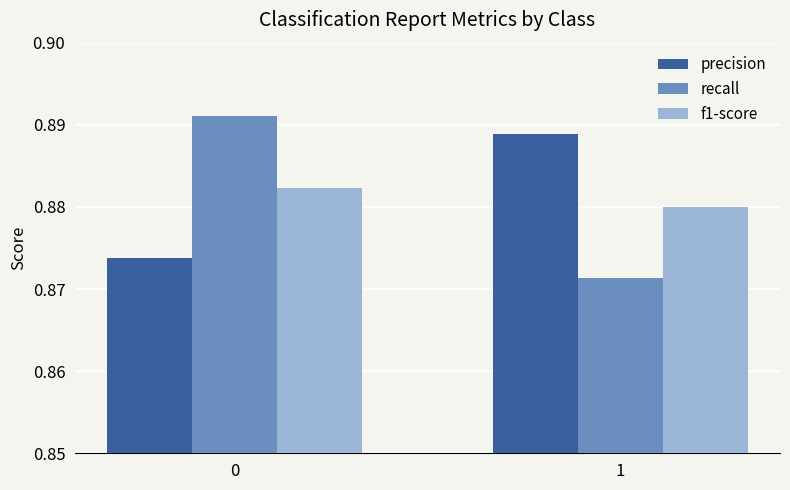

What is the total value across all series at 0?

2.6